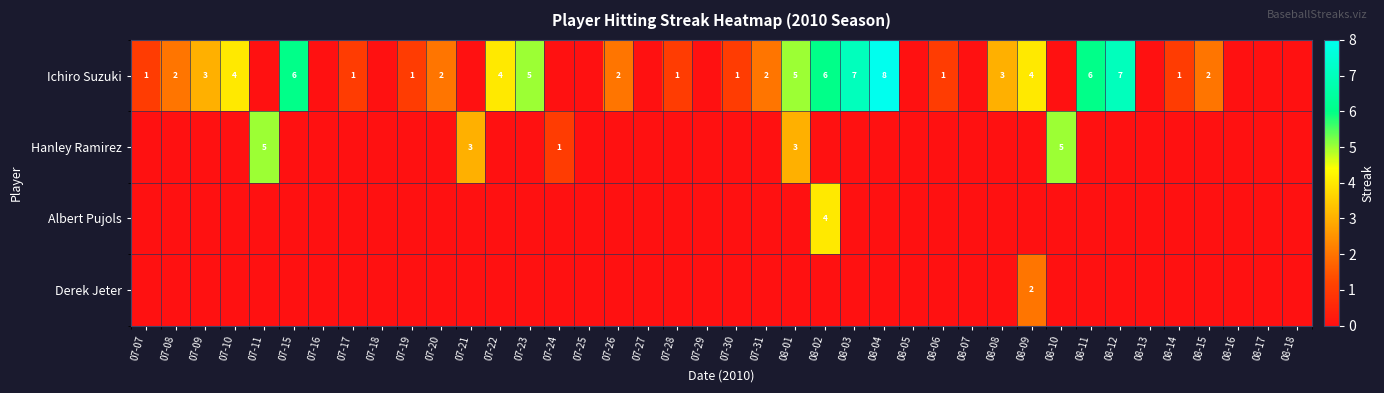

At how many categories does at least one series exceed 0?

29